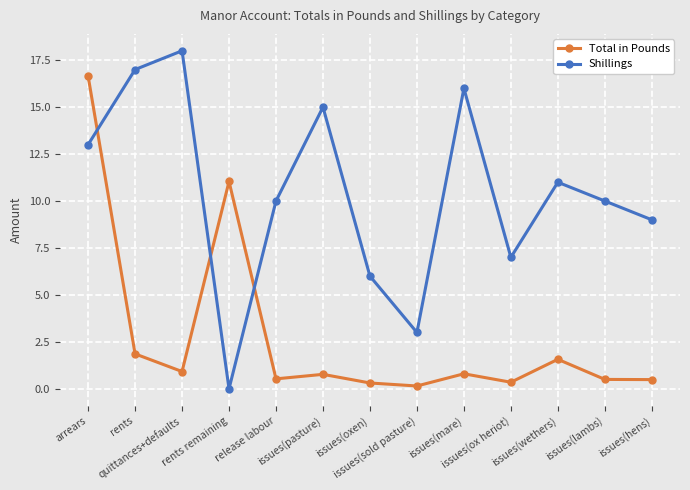

What is the difference between the highest and lowest values at issues(hens)?

8.5